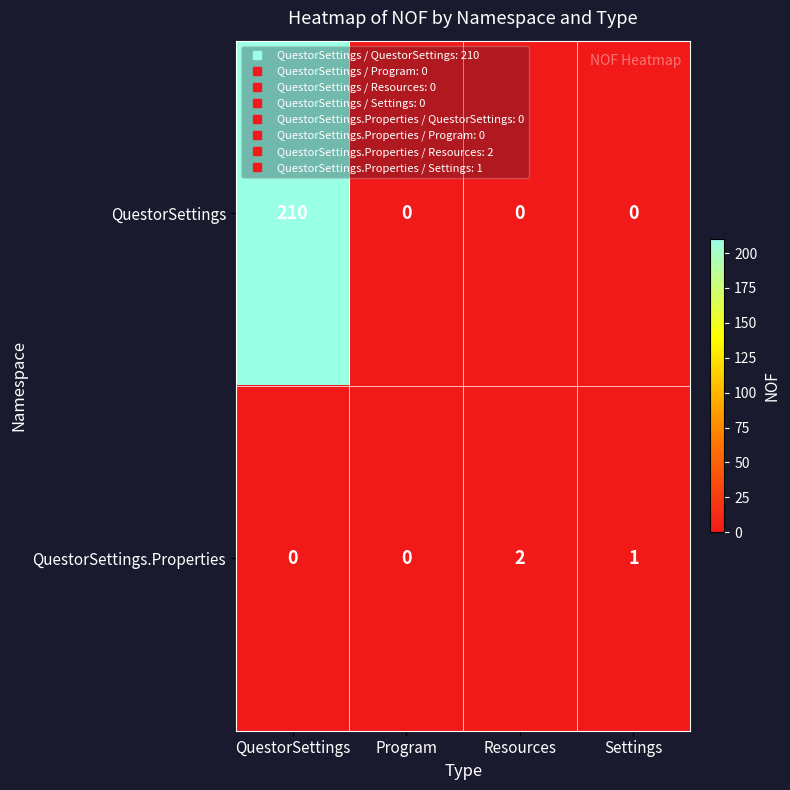

At QuestorSettings, list the series in order from smallest to largest.

QuestorSettings.Properties, QuestorSettings